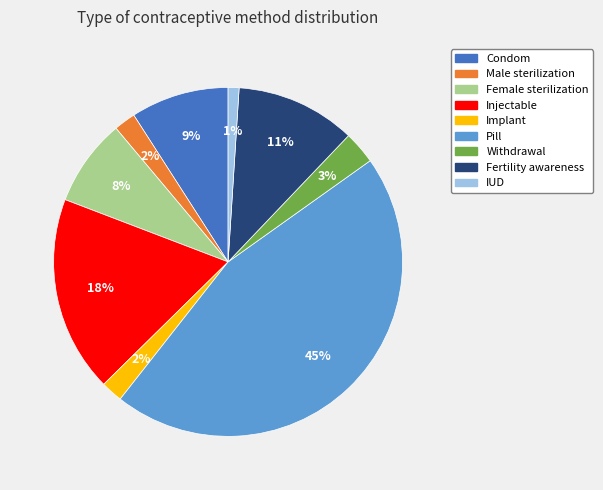

Combined, do Withdrawal and IUD account for over 50%?

No